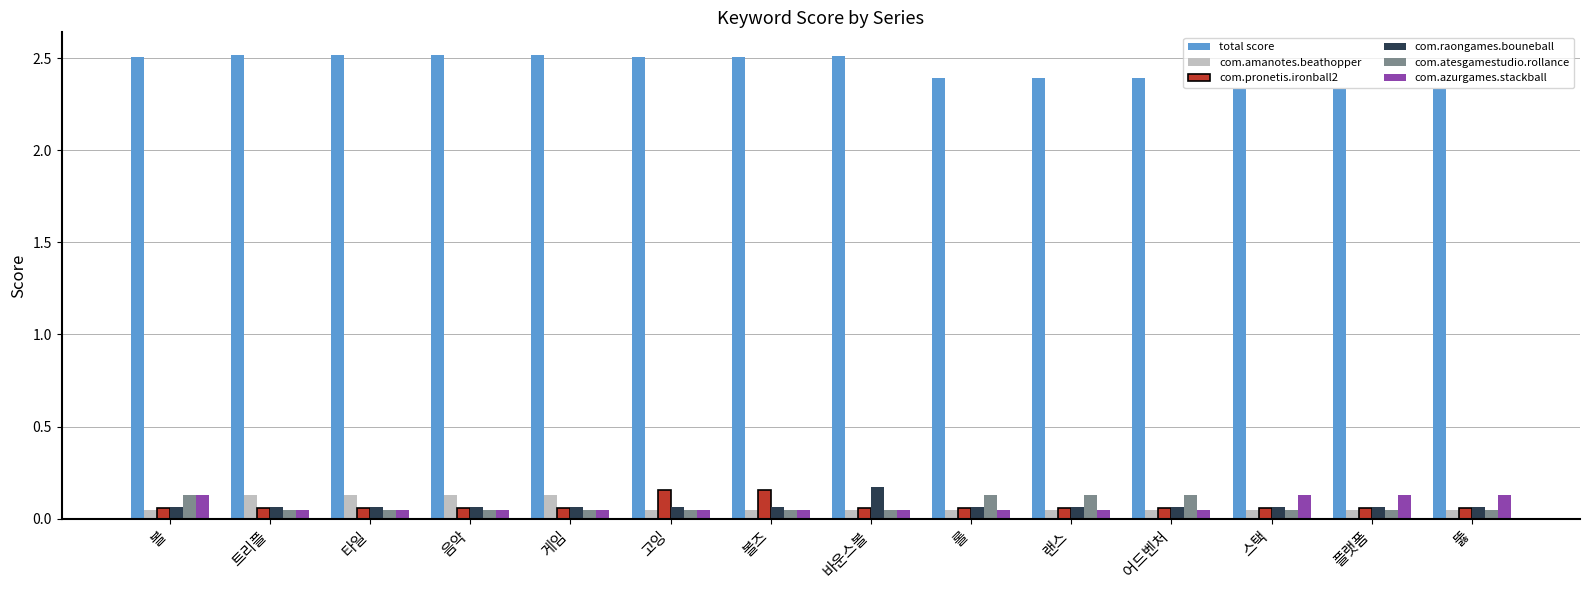

What position from the right is 고잉?

9